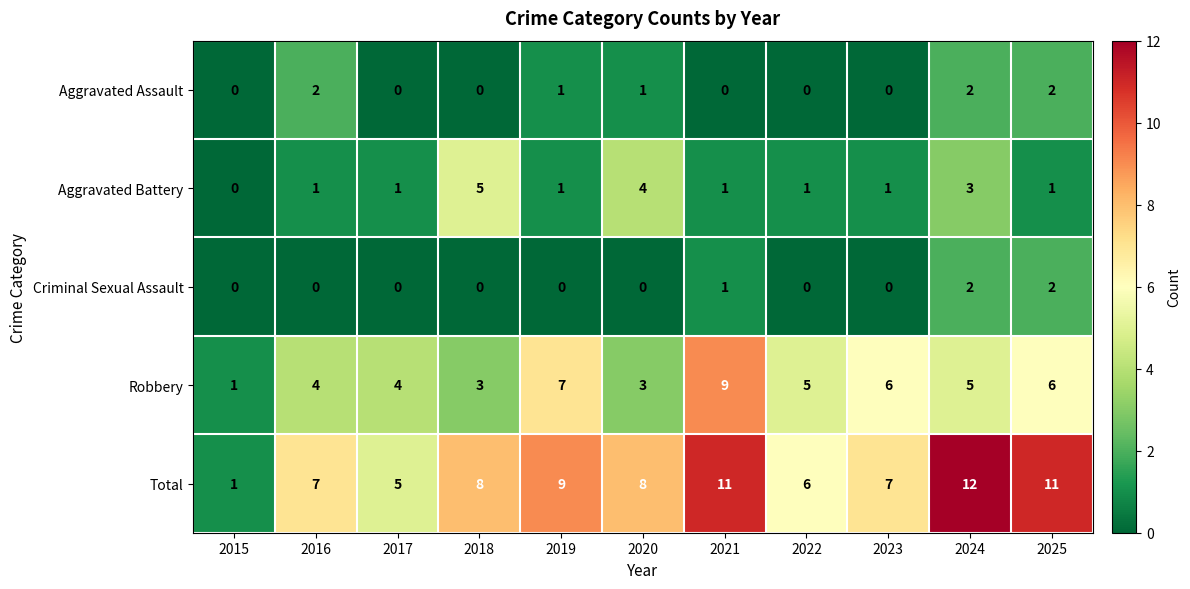

Which series has the widest spread of values?

Total